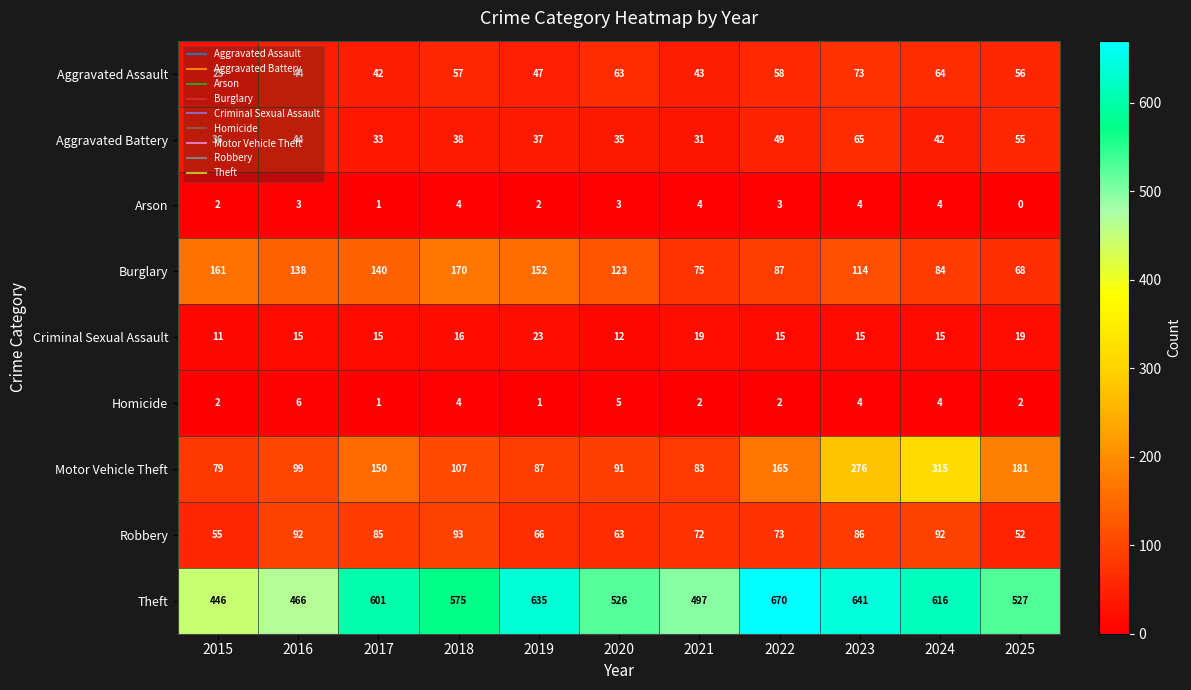

What is the maximum value shown in the chart?

670